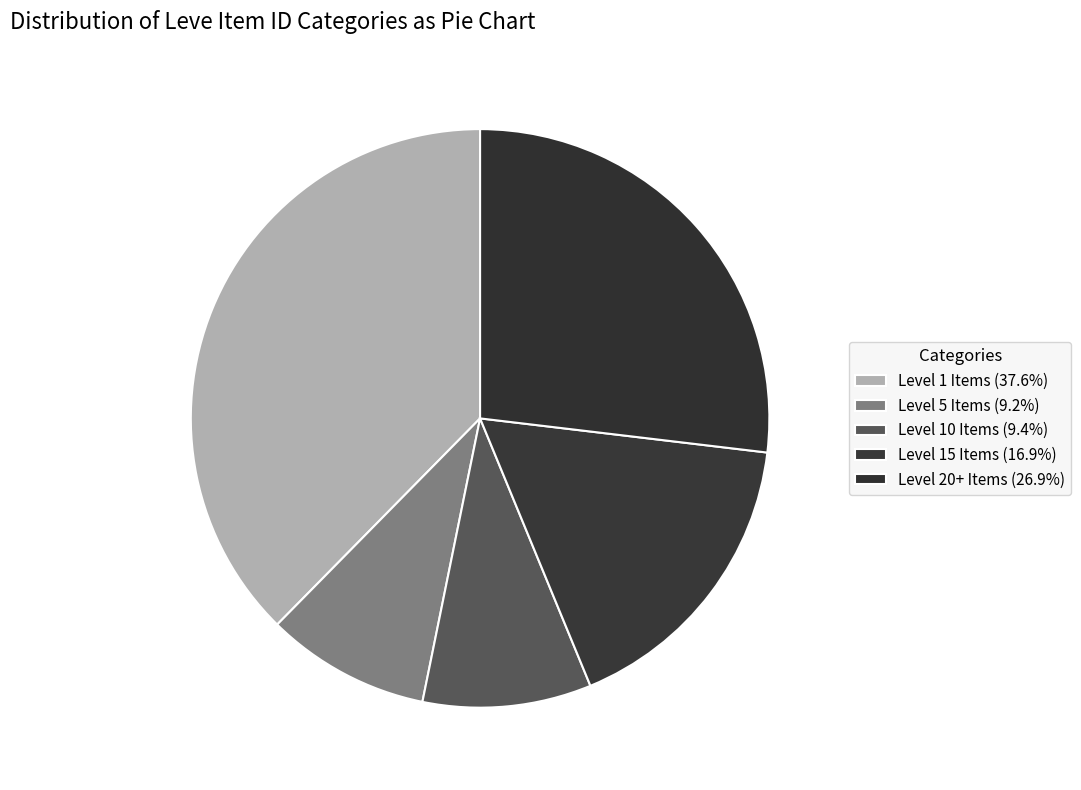

How many slices are in this pie chart?

5